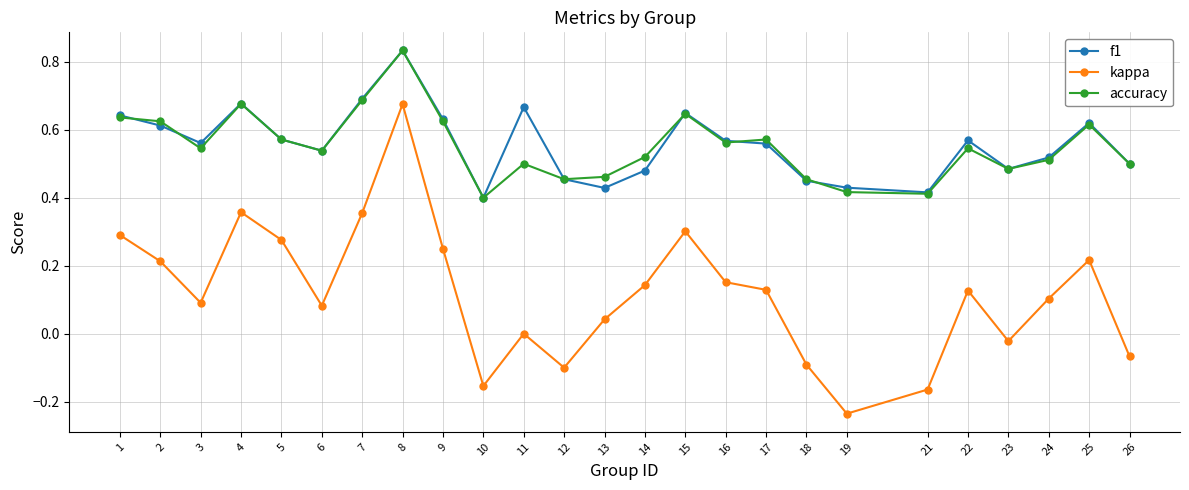

Rank the series at 2 from highest to lowest value.

accuracy, f1, kappa